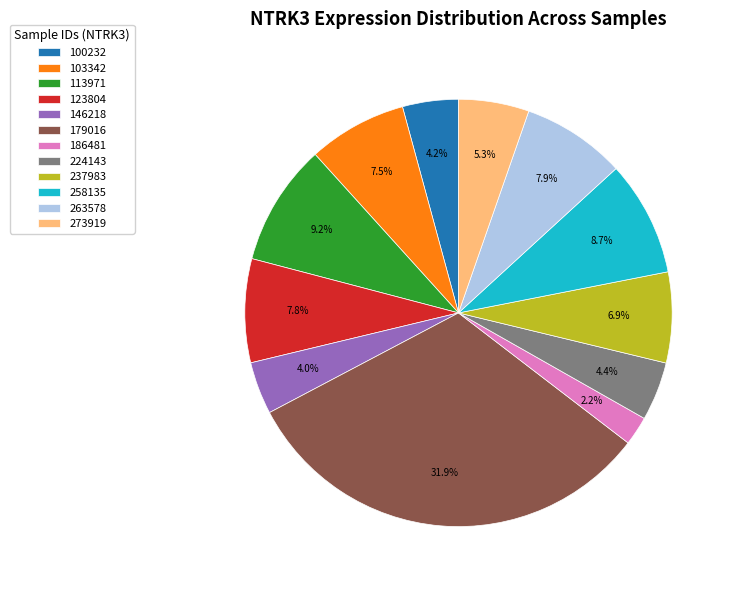

Is there a majority slice in this chart?

No